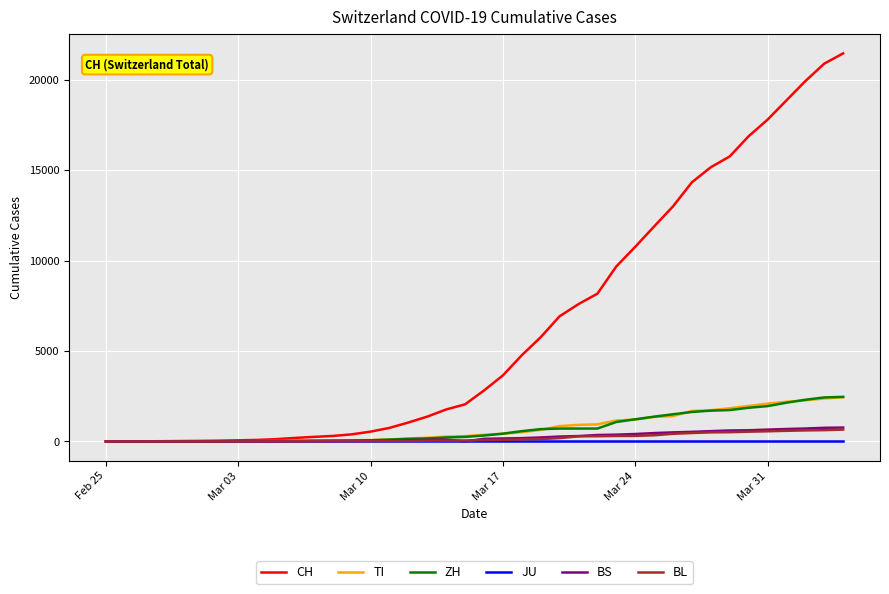

What is the maximum value for TI?

2442